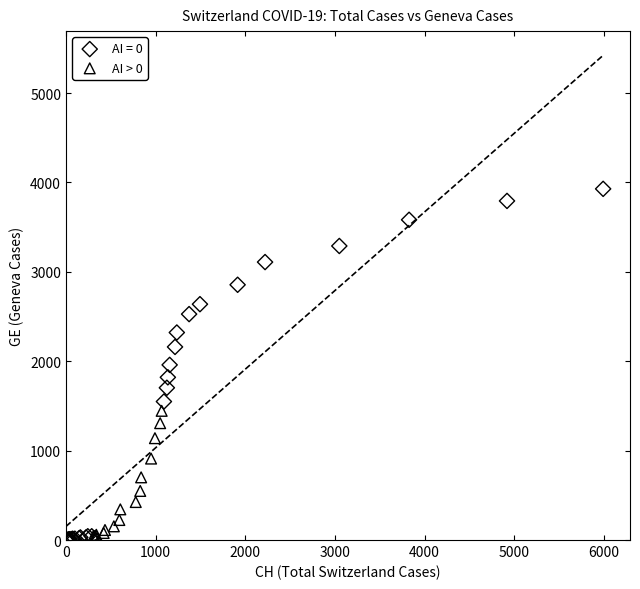

Which series has the largest Y range (max minus min)?

AI = 0